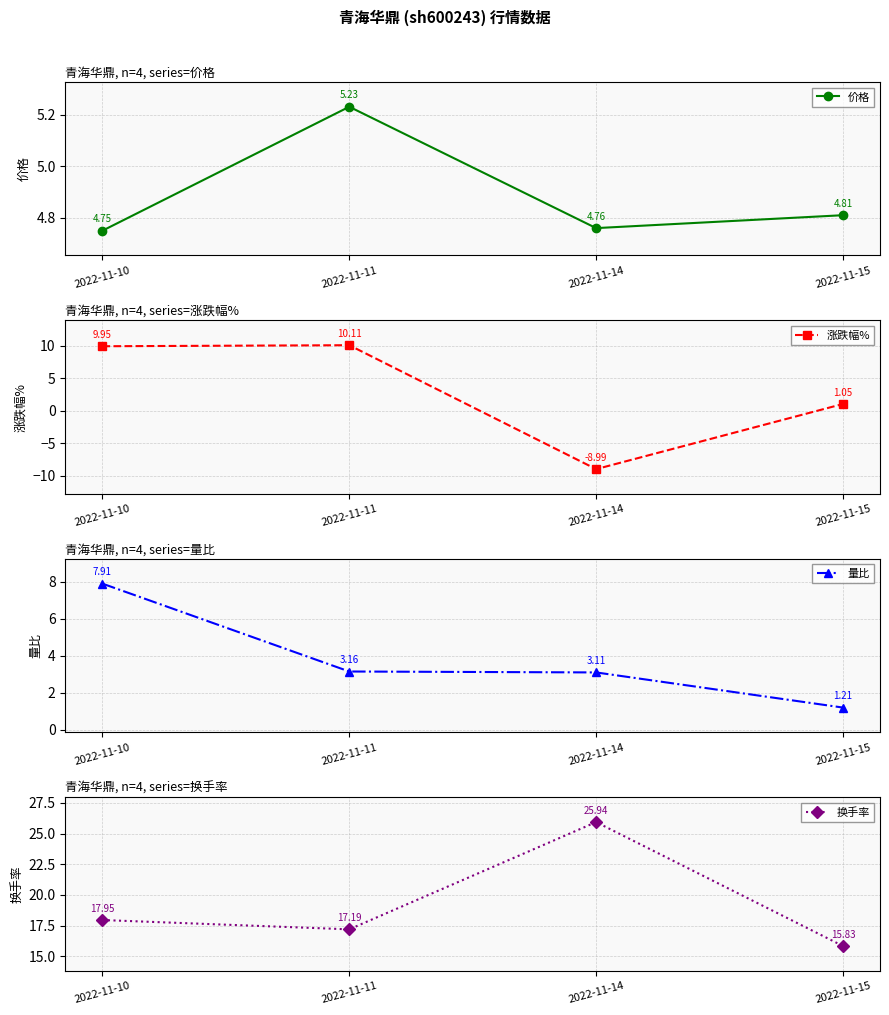

What is the difference between the highest and lowest values at 2022-11-14?

34.9